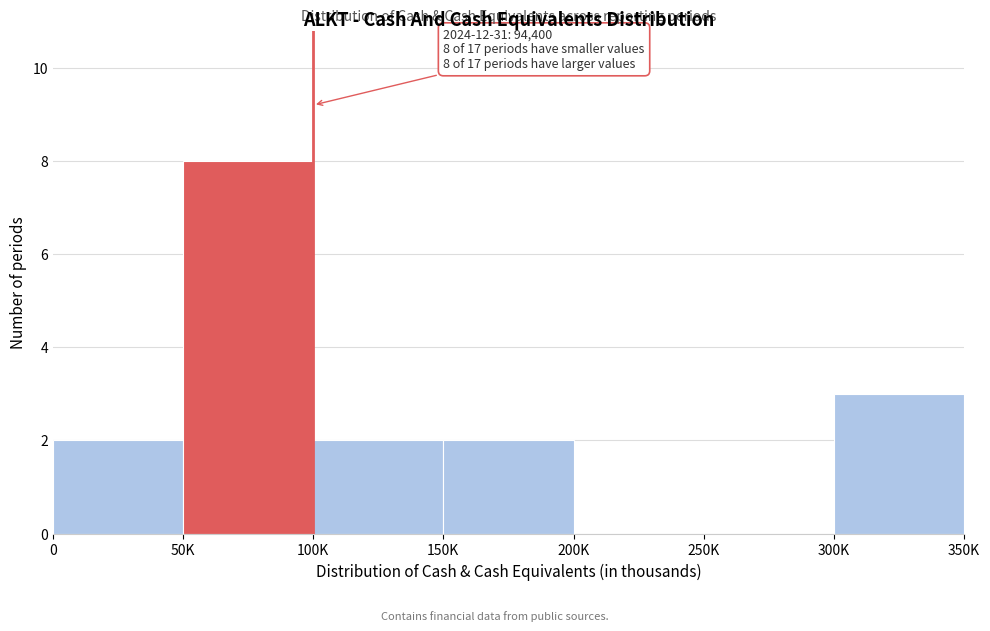

Reading left to right, extract all data points from this chart.

0=2	50K=8	100K=2	150K=2	200K=0	250K=0	300K=3